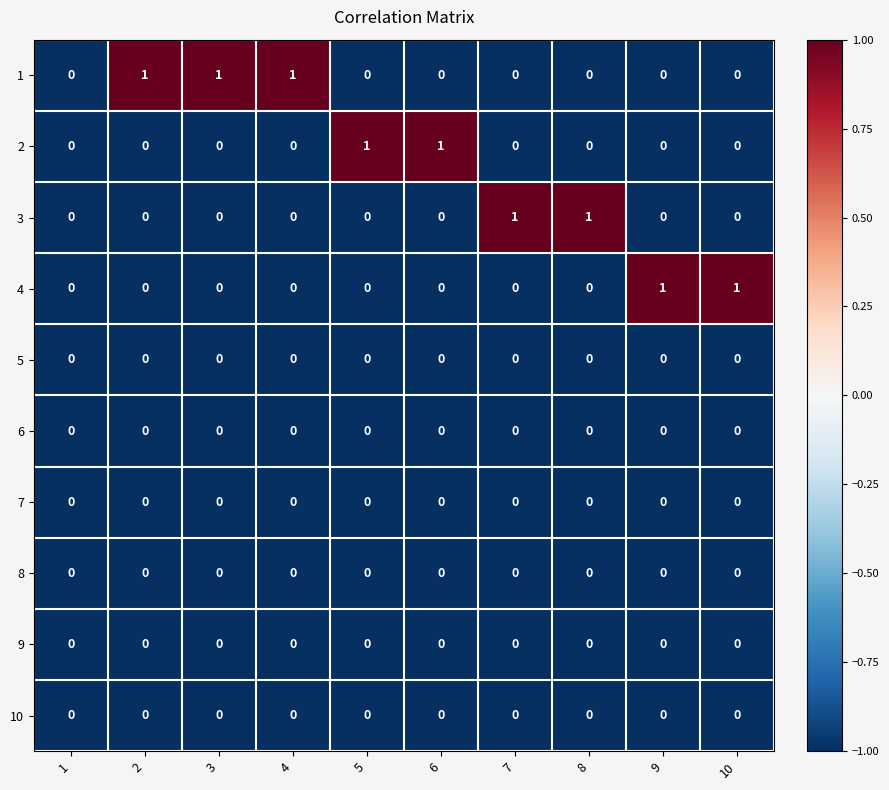

The value of 10 at 9 is 0. True or false?

True